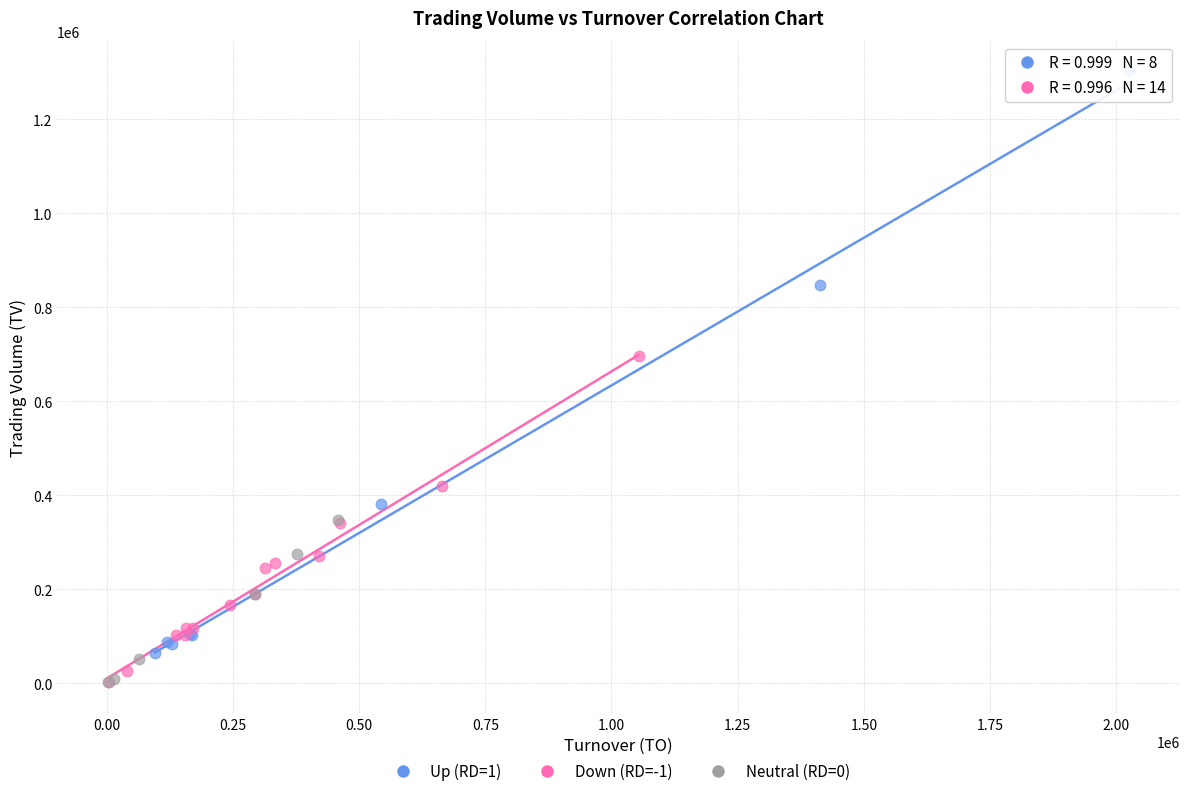

Which series reaches the maximum Y coordinate?

Up (RD=1)